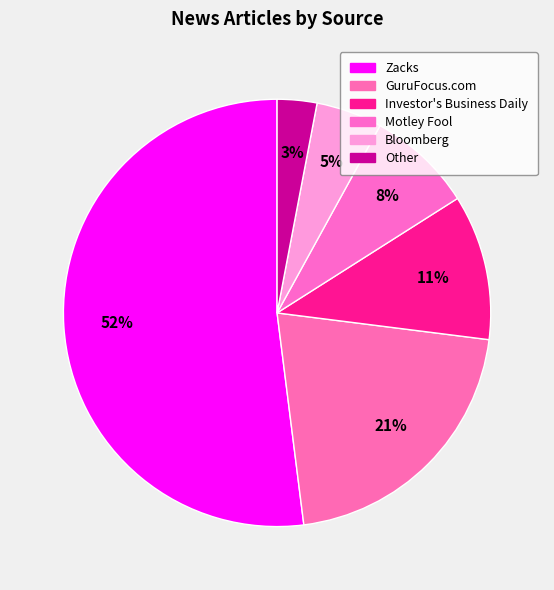

What is the ratio of the value at Bloomberg to the value at GuruFocus.com?

0.2